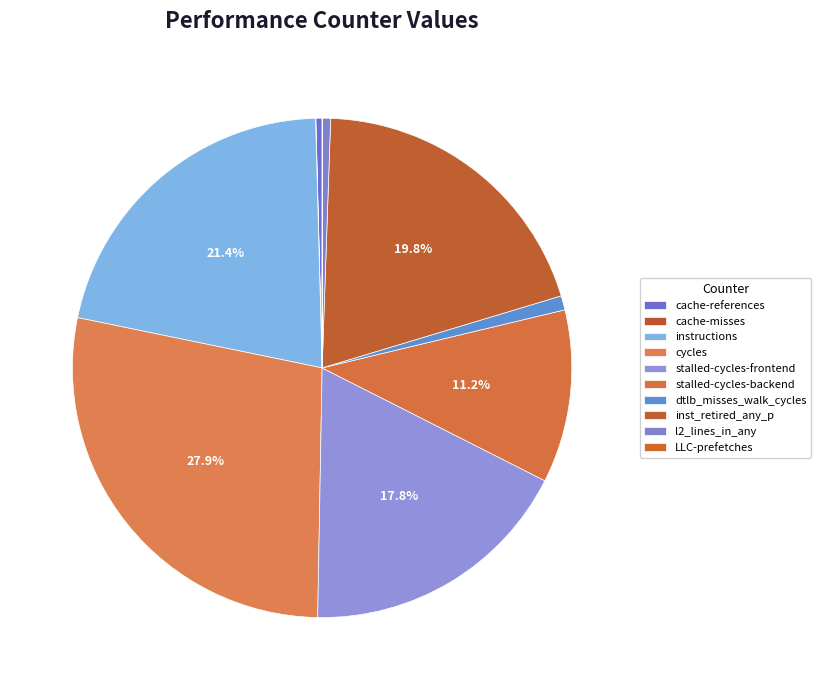

Rank the categories by value from highest to lowest.

cycles, instructions, inst_retired_any_p, stalled-cycles-frontend, stalled-cycles-backend, dtlb_misses_walk_cycles, l2_lines_in_any, cache-references, LLC-prefetches, cache-misses